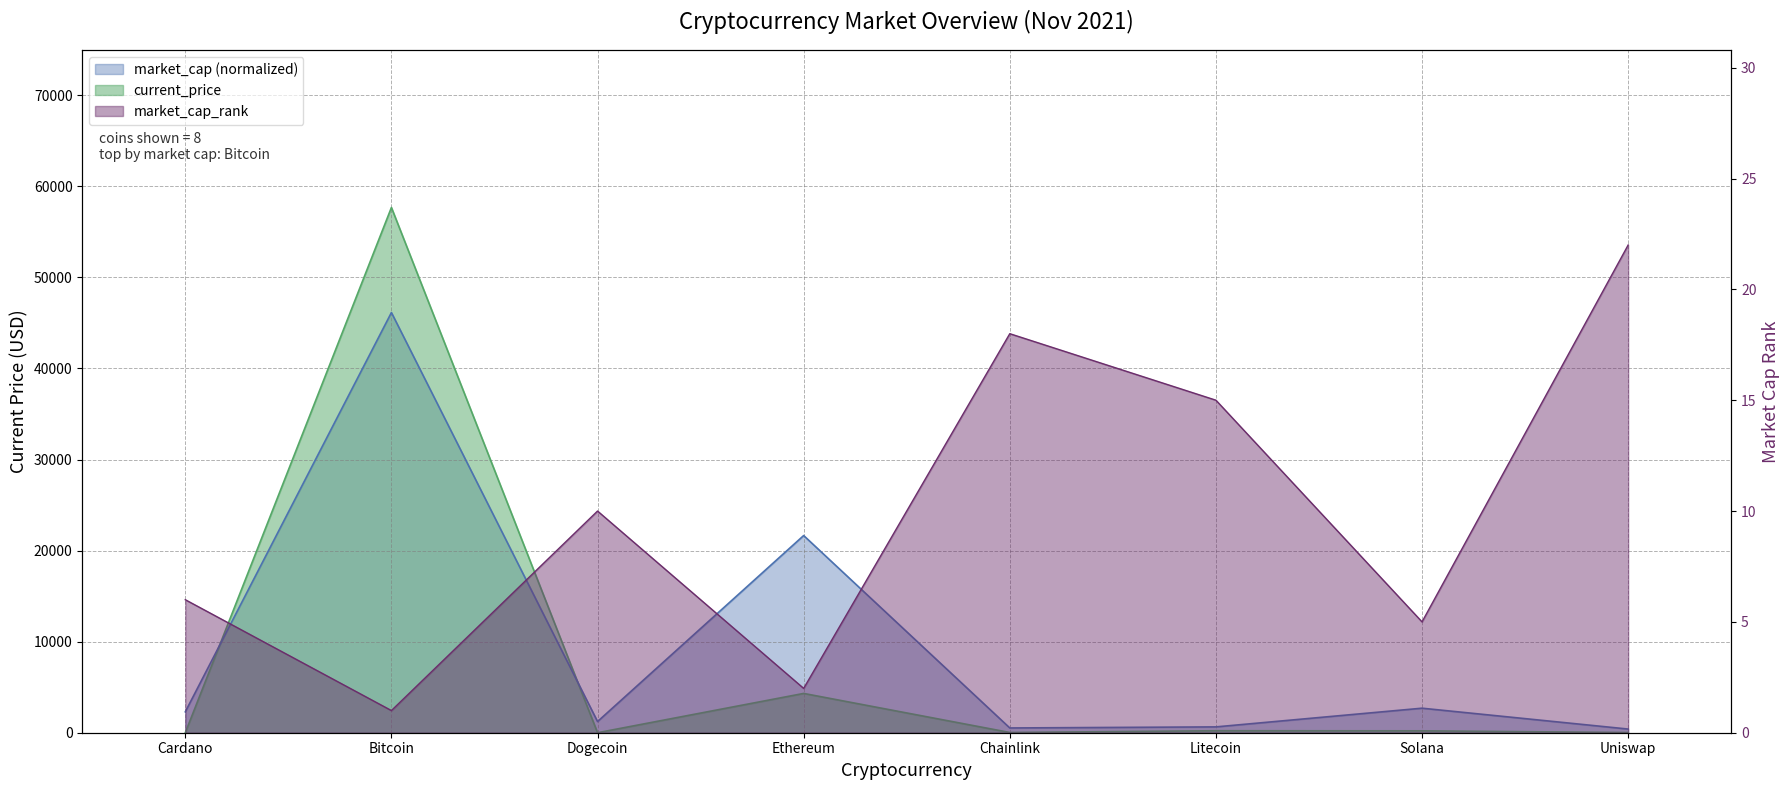

What is the difference between the market_cap_rank values at Cardano and Uniswap?

16.0